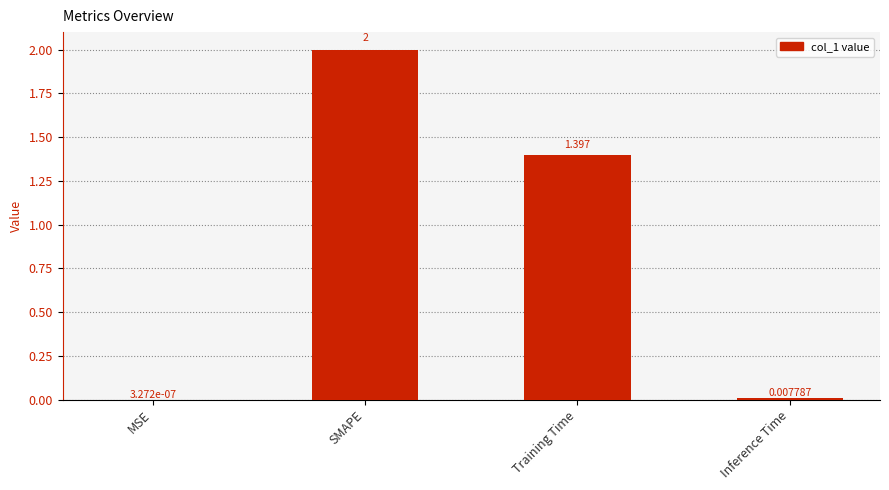

At which label is the value closest to 1?

Training Time